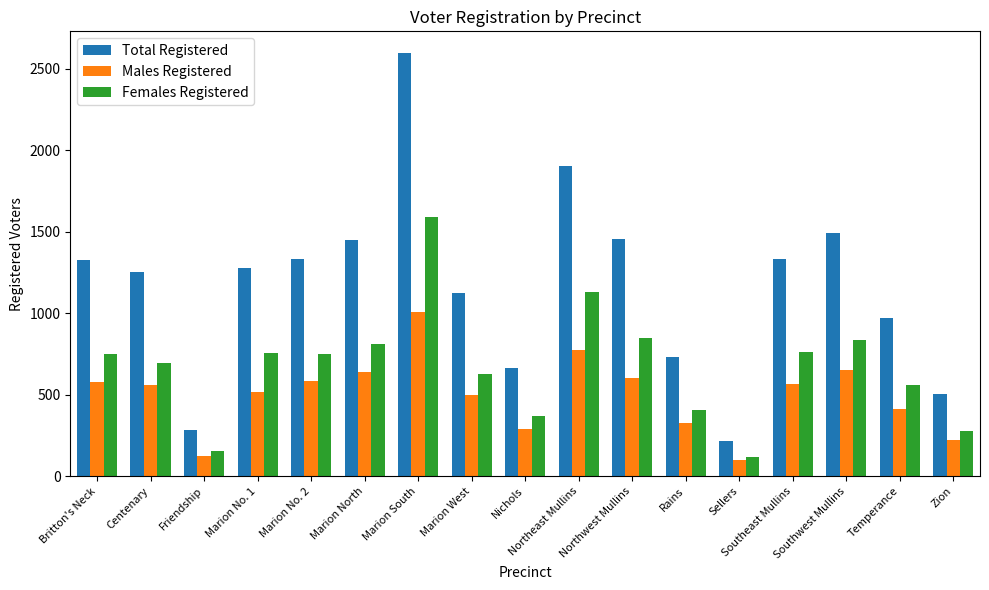

How many bars are there in each group?

3